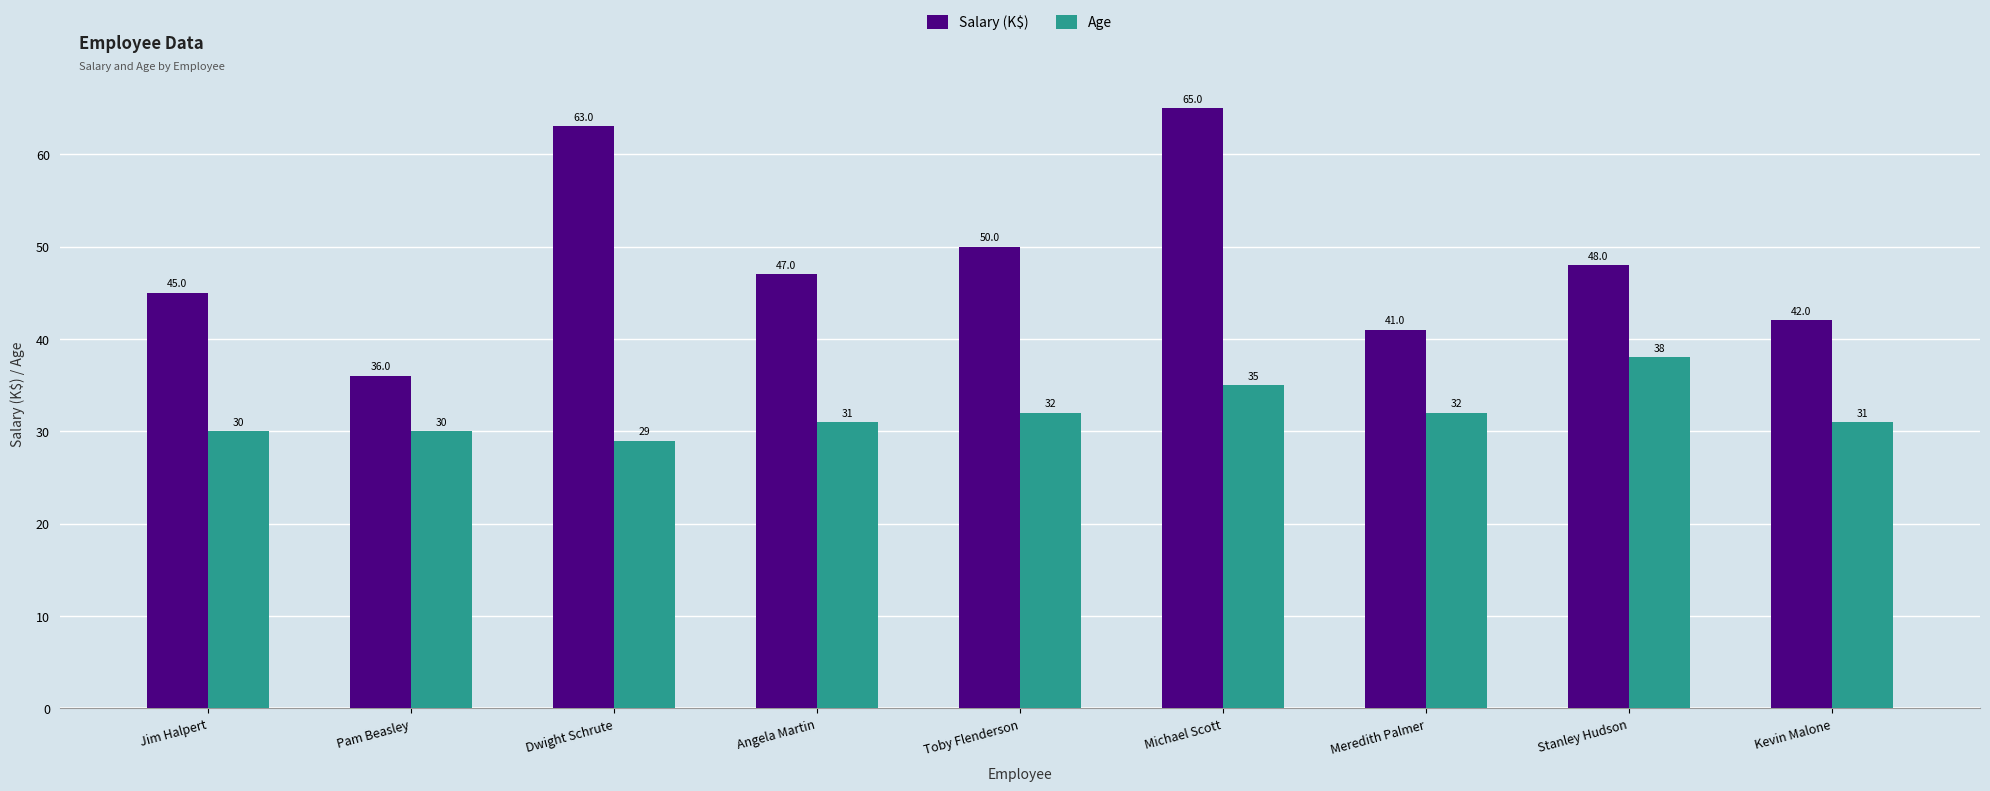

The value of Age at Angela Martin is 31. True or false?

True